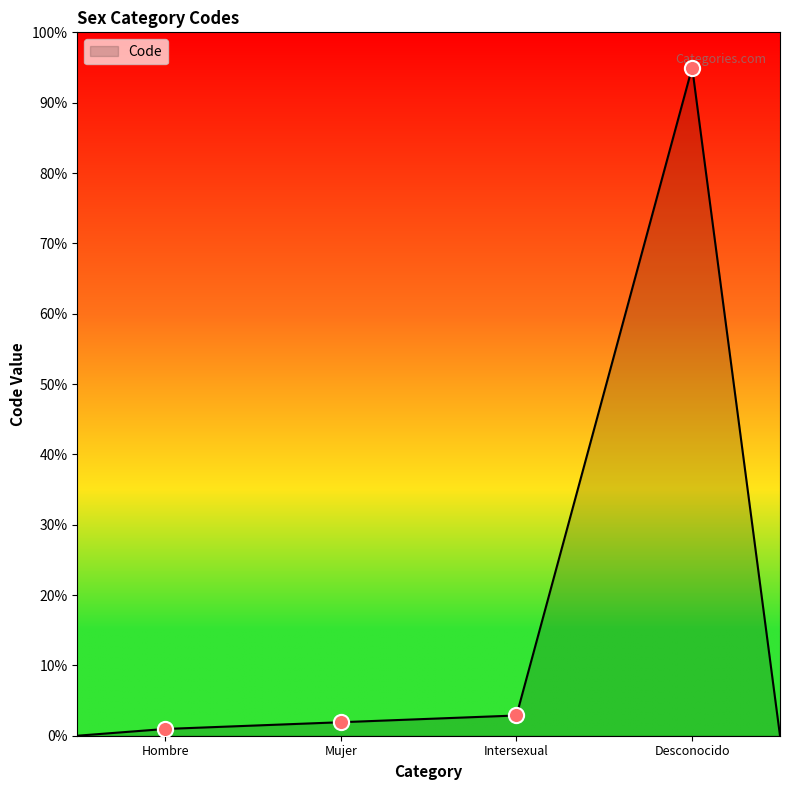

True or false: the data has more than 2 interior local peaks.

False